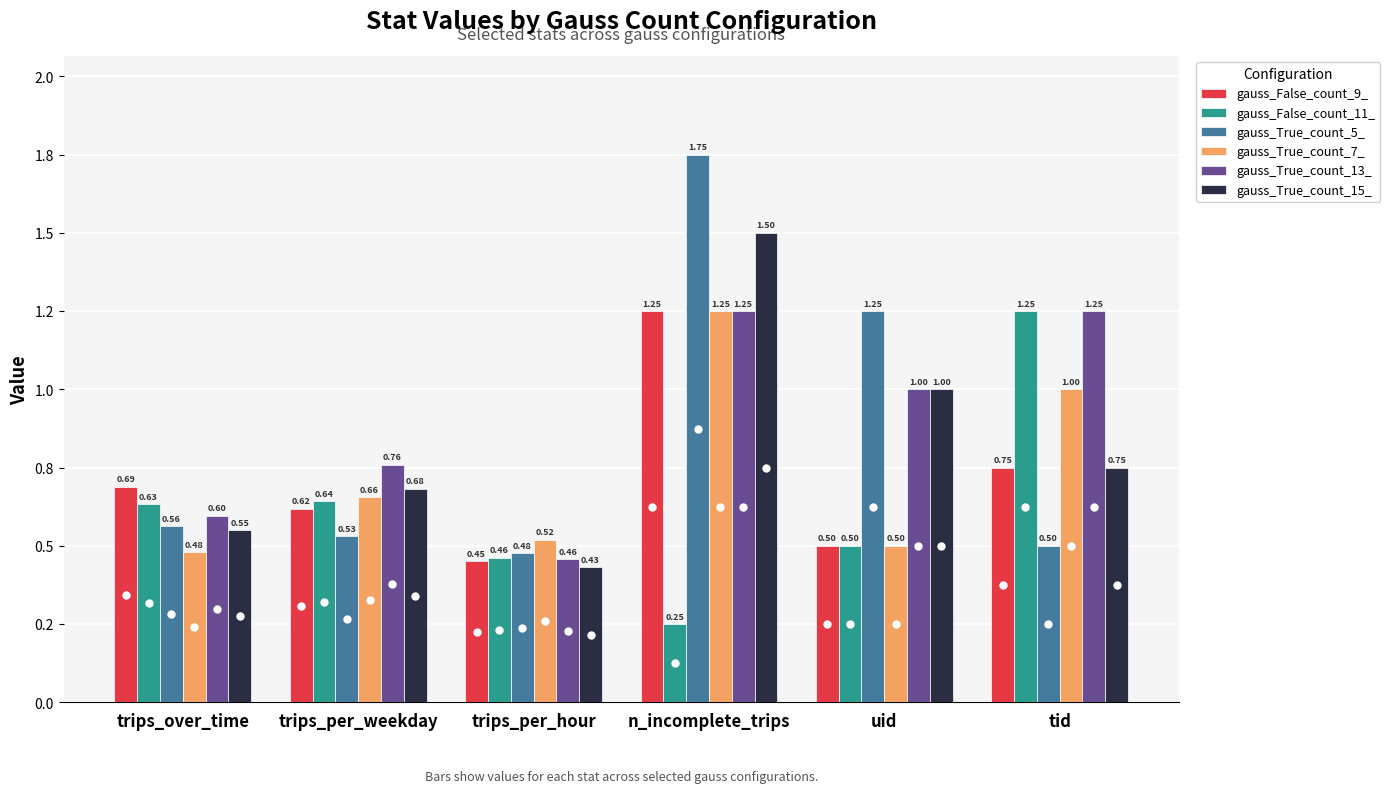

At trips_per_hour, list the series in order from largest to smallest.

gauss_True_count_7_, gauss_True_count_5_, gauss_False_count_11_, gauss_True_count_13_, gauss_False_count_9_, gauss_True_count_15_